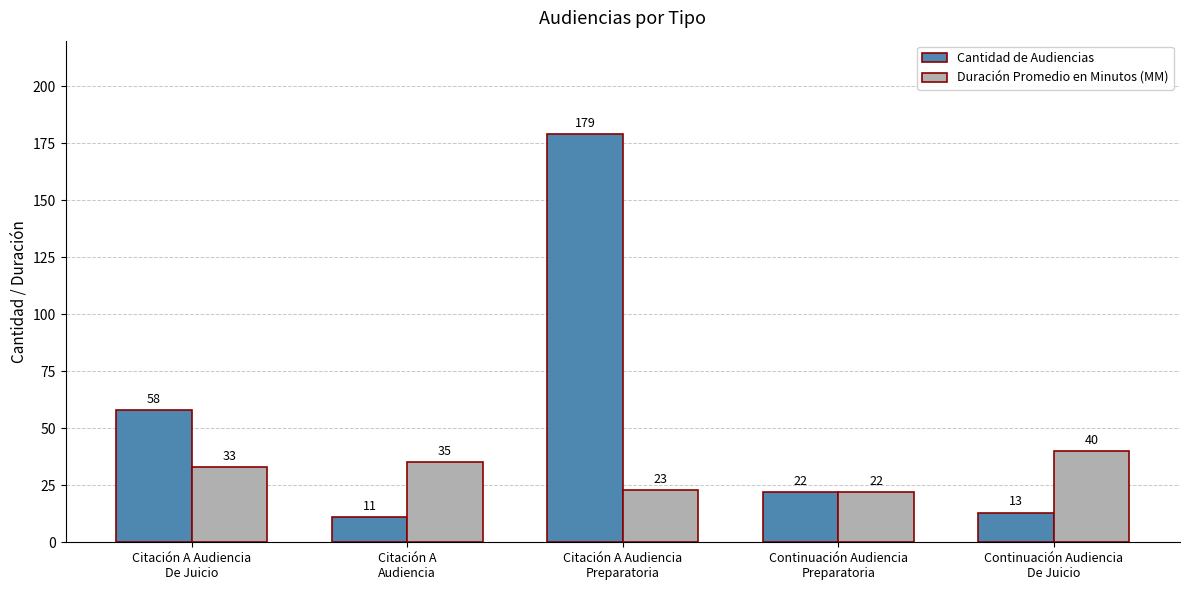

What is the approximate value of Duración Promedio en Minutos (MM) at Continuación Audiencia
Preparatoria?

22